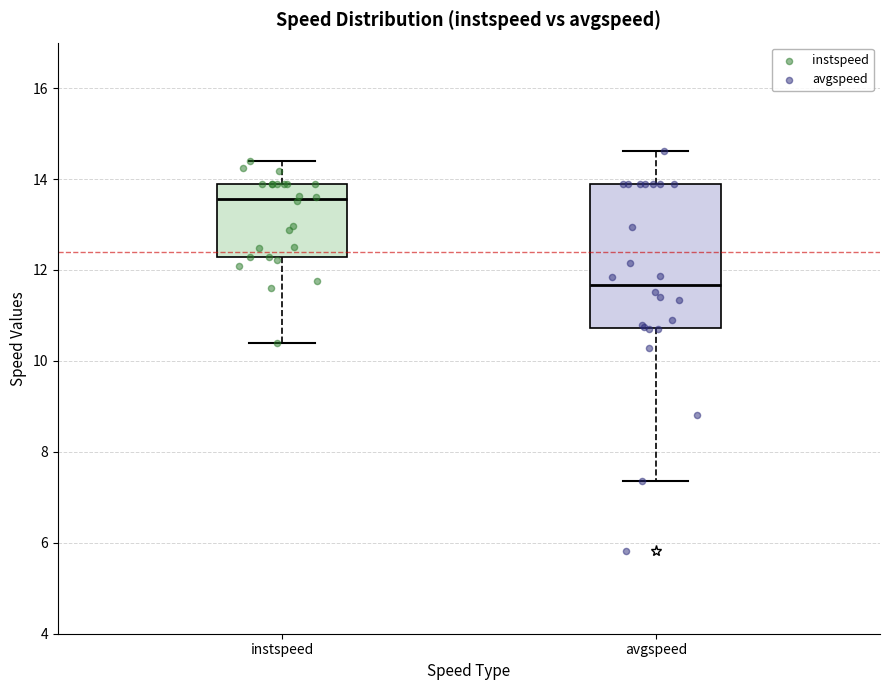

Reading left to right, transcribe this box plot: for each box, give where its median line is, the range the box spans, and where its two whiskers end, as read against the y-axis. The values are not printed on the chart, so give them approximately, as read against the axis.

instspeed: median 13.6, box 12.2 to 13.8, whiskers 10.4 to 14.4
avgspeed: median 11.6, box 10.8 to 13.8, whiskers 7.4 to 14.6